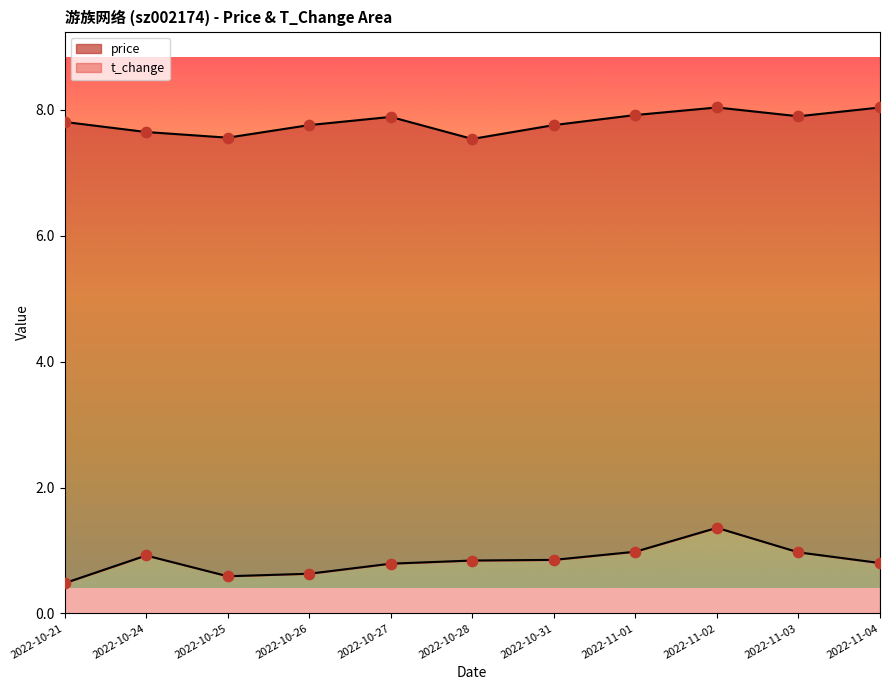

Which series has the largest total across all categories?

price